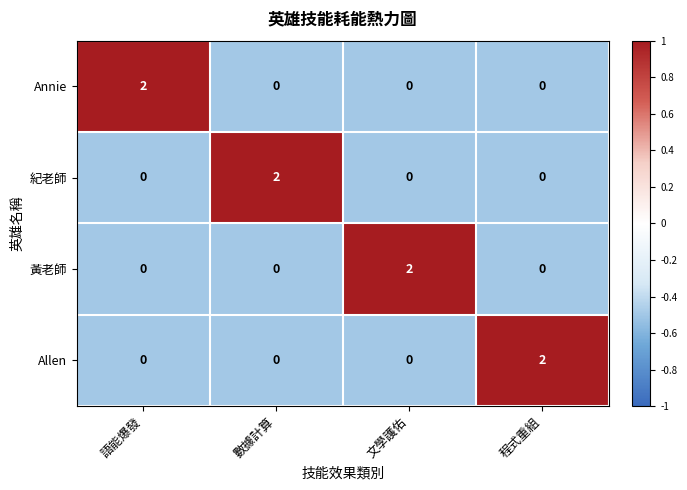

At how many categories does at least one series exceed 1?

4